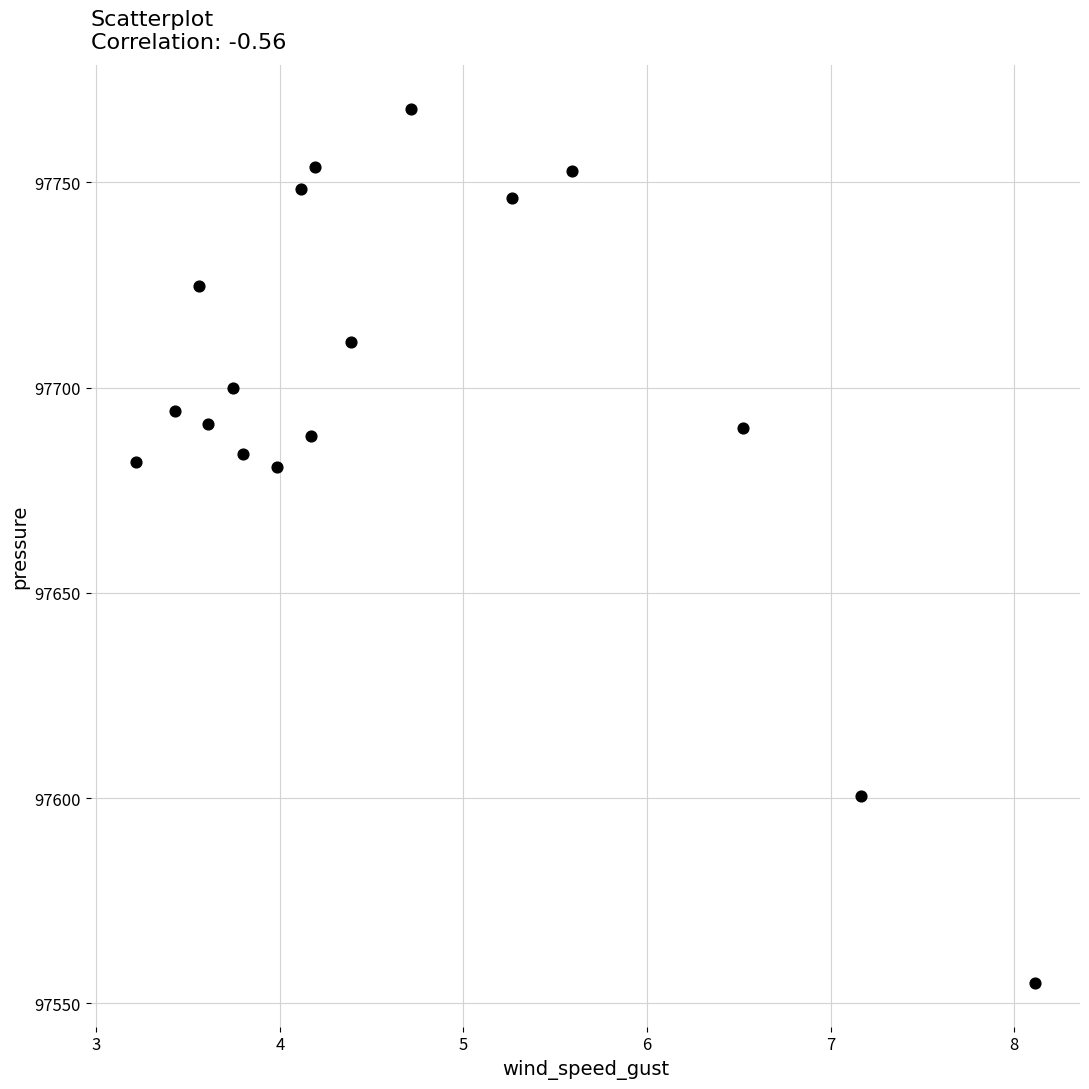

What is the range of X values (max minus min)?

4.9